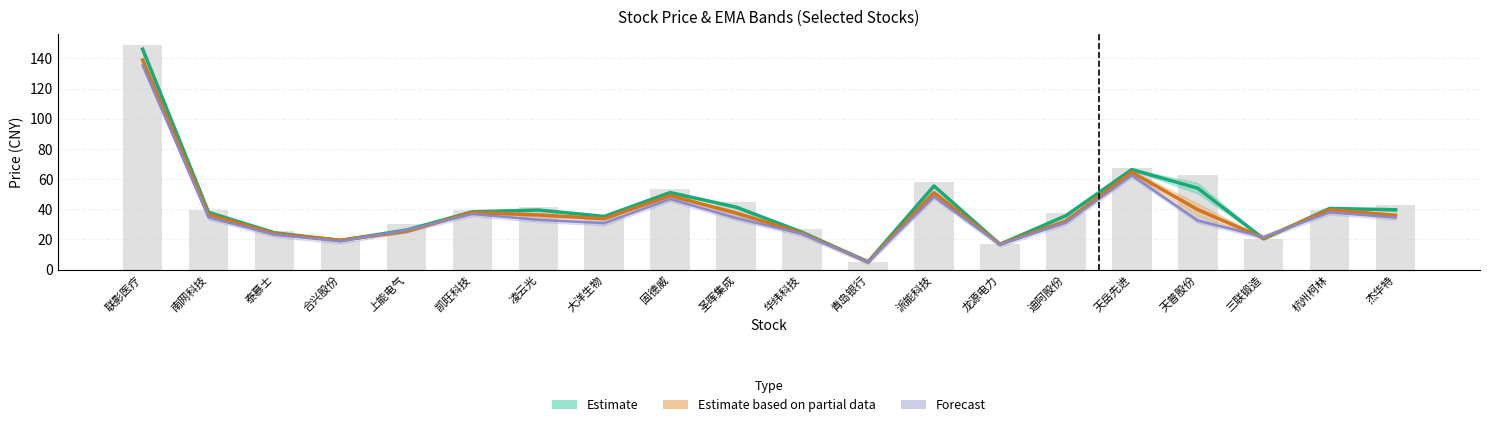

How many categories are shown in the chart?

20